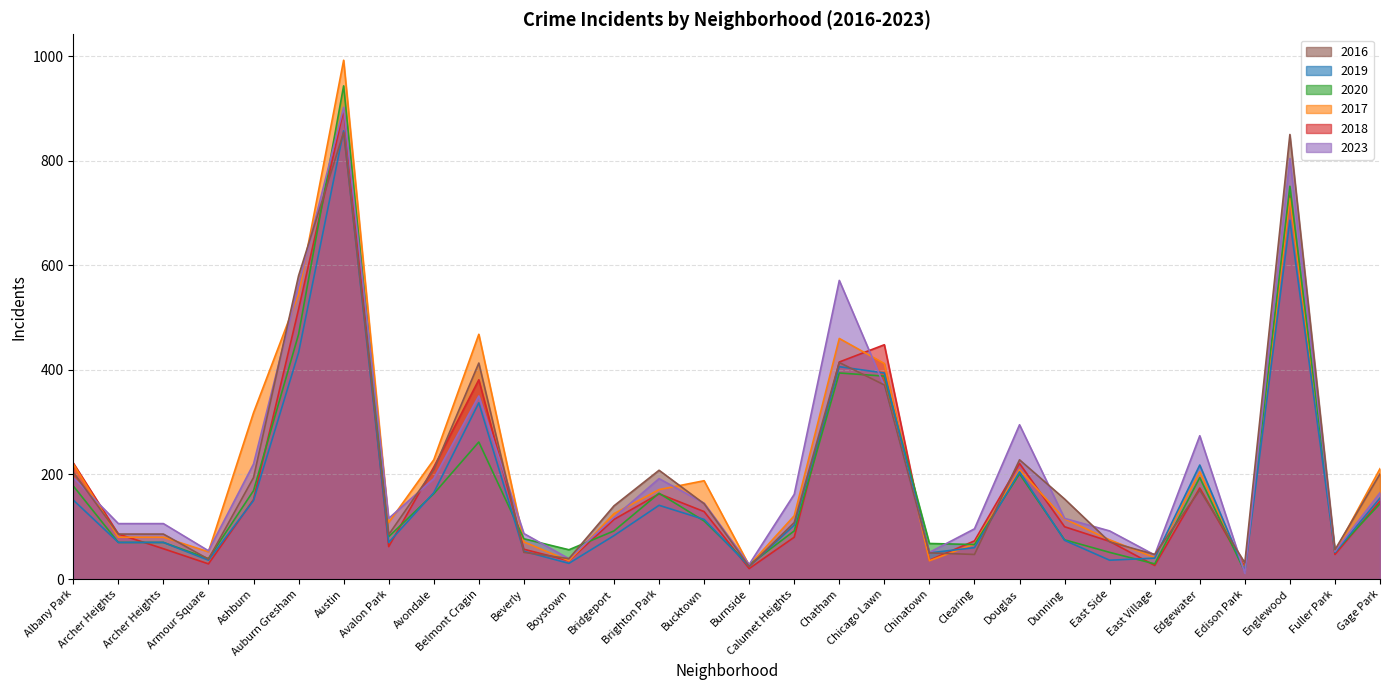

What is the difference between the second highest and second lowest values in the 2017 series?

702